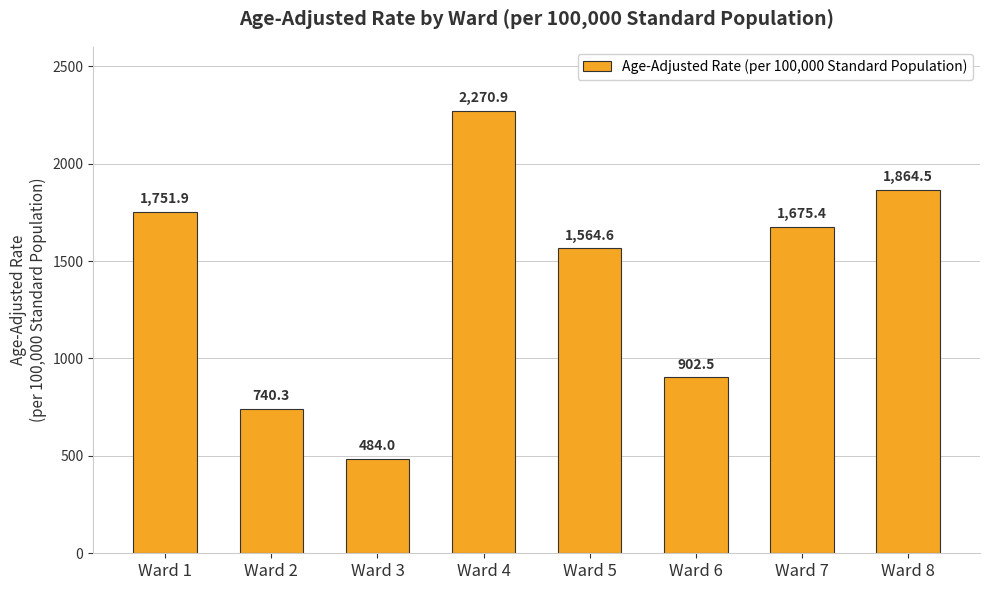

What is the sum of the values at Ward 6 and Ward 4?

3173.4